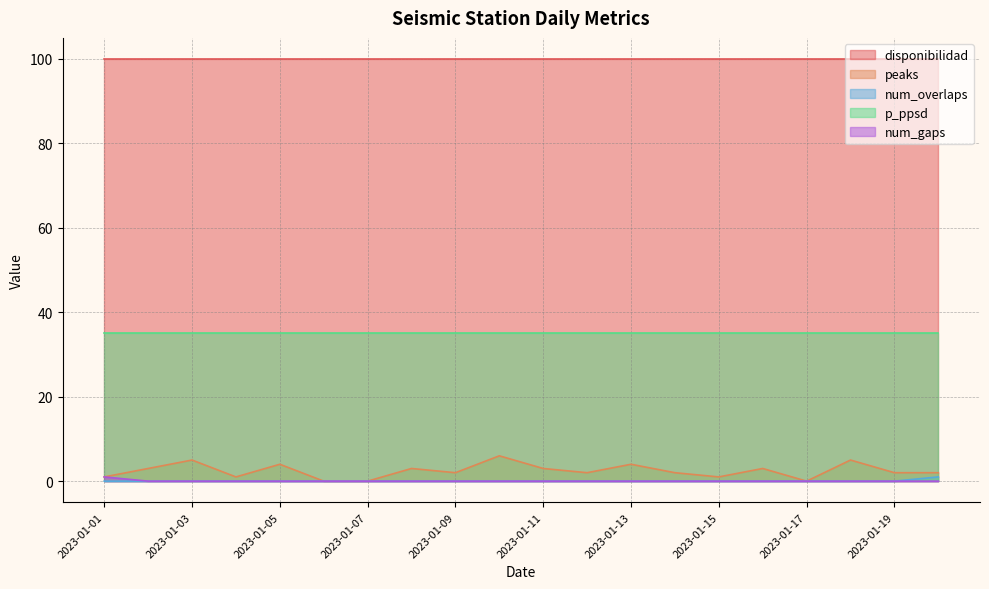

At which label does num_gaps reach its peak?

2023-01-01